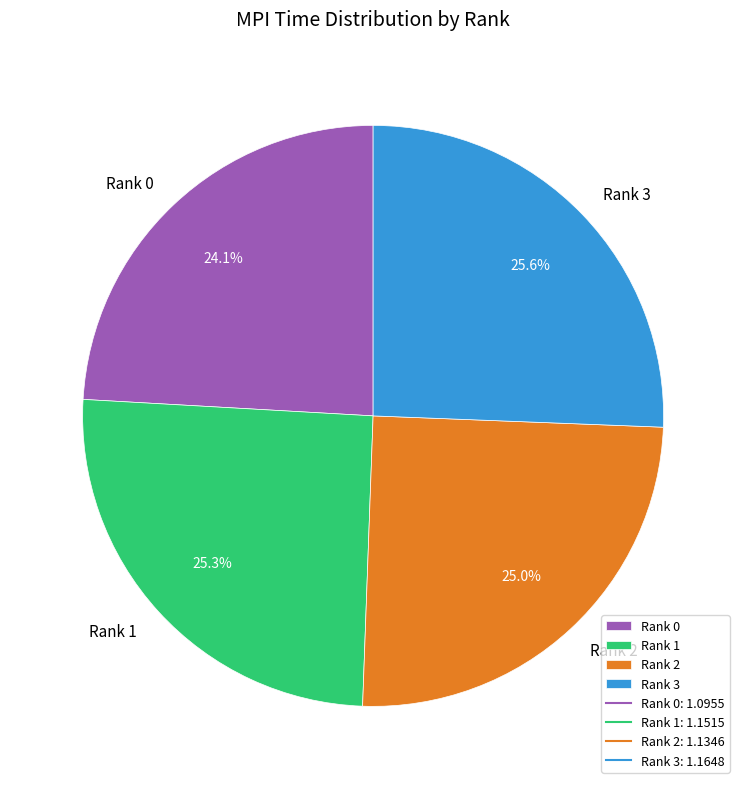

Does Rank 2 account for over 50% of the chart?

No